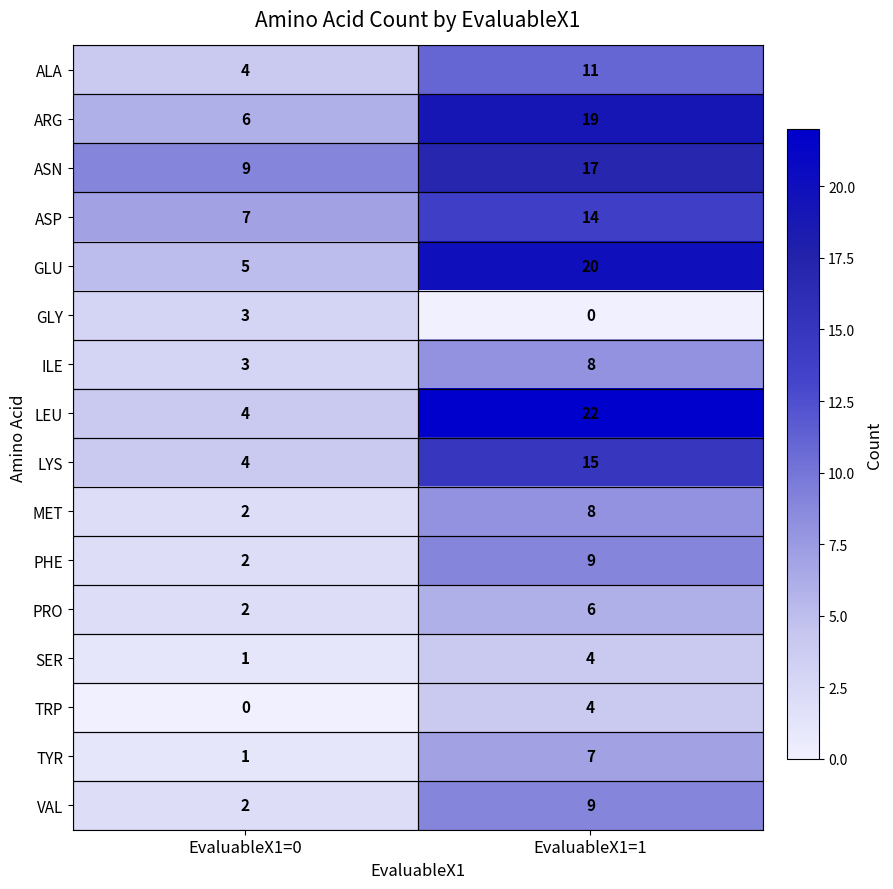

What is the spread (max minus min) of values at EvaluableX1=0?

9